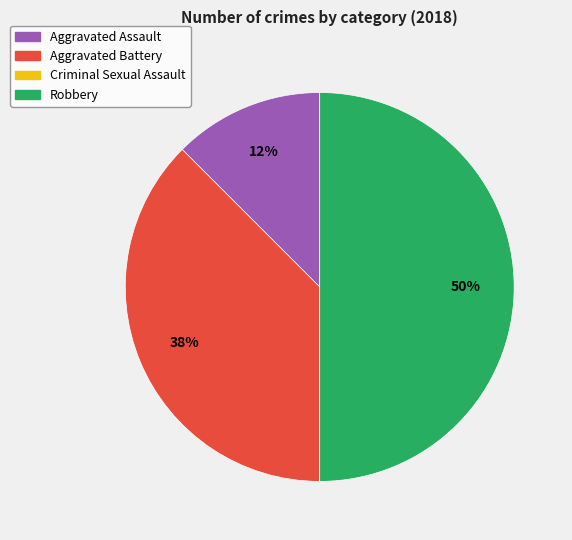

Which category has the biggest portion of the pie?

Robbery